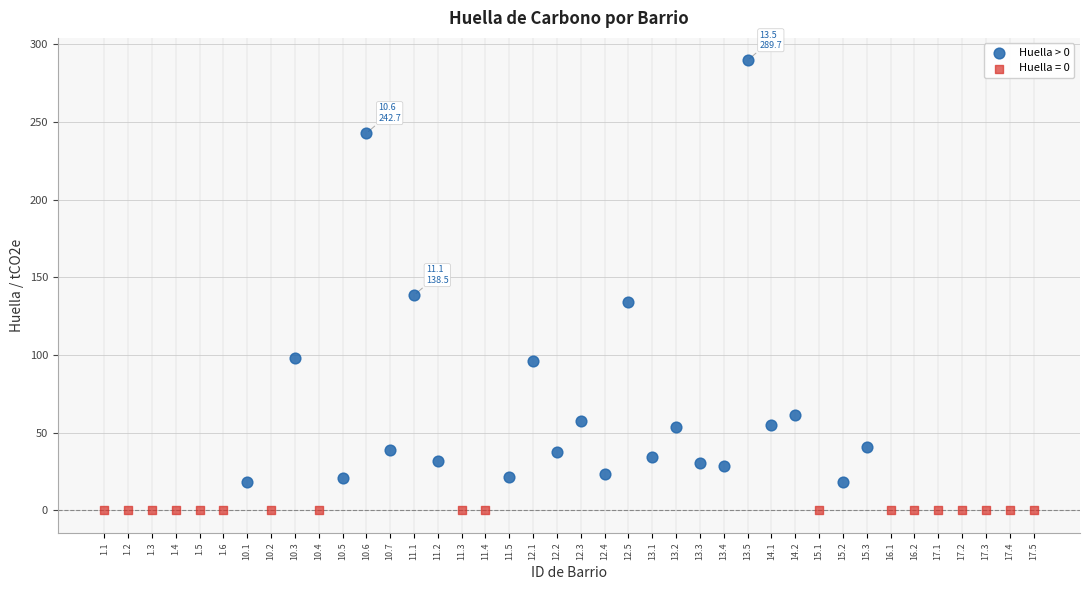

Which series contains the lowest Y value?

Huella = 0